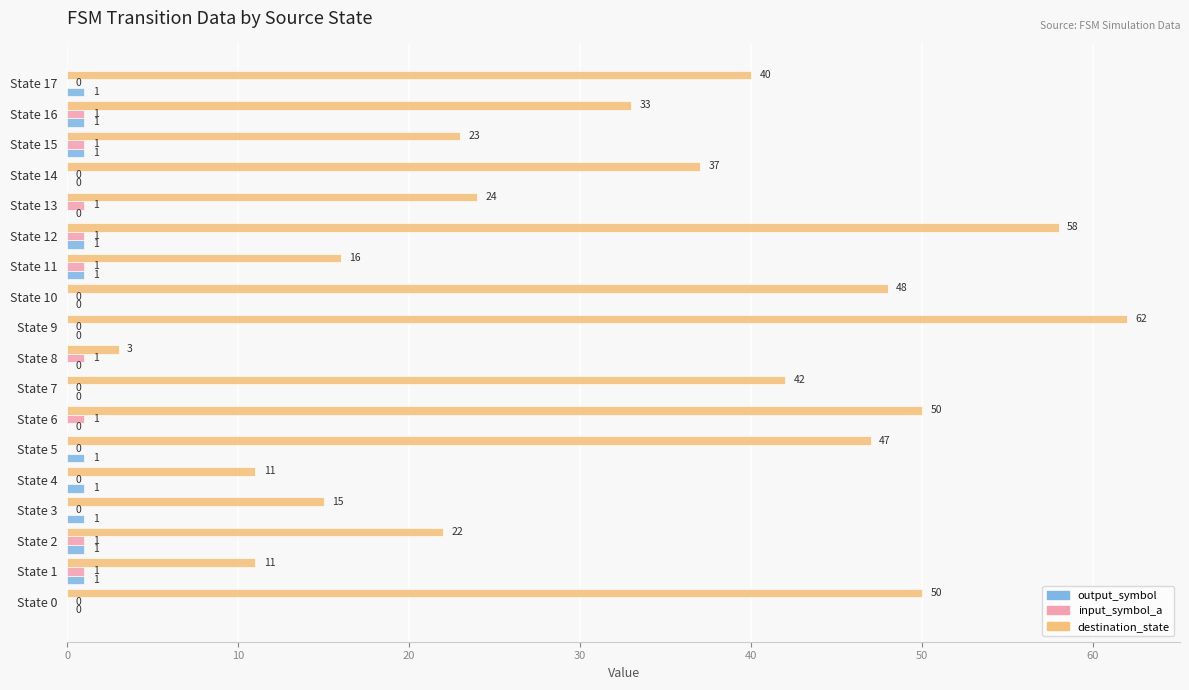

At which category is the sum across all series the highest?

State 9